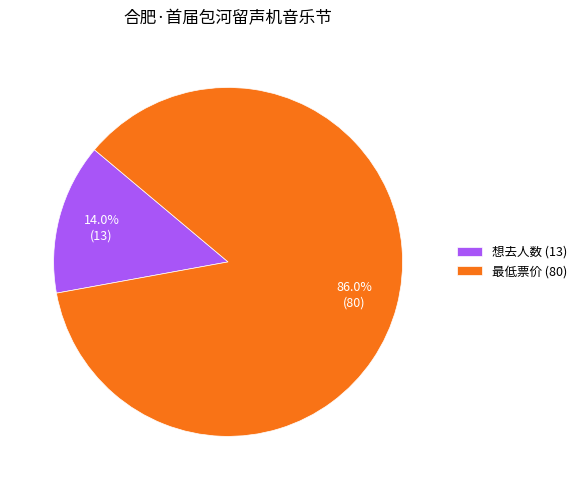

Which slice represents more than half of the pie?

最低票价 (80)